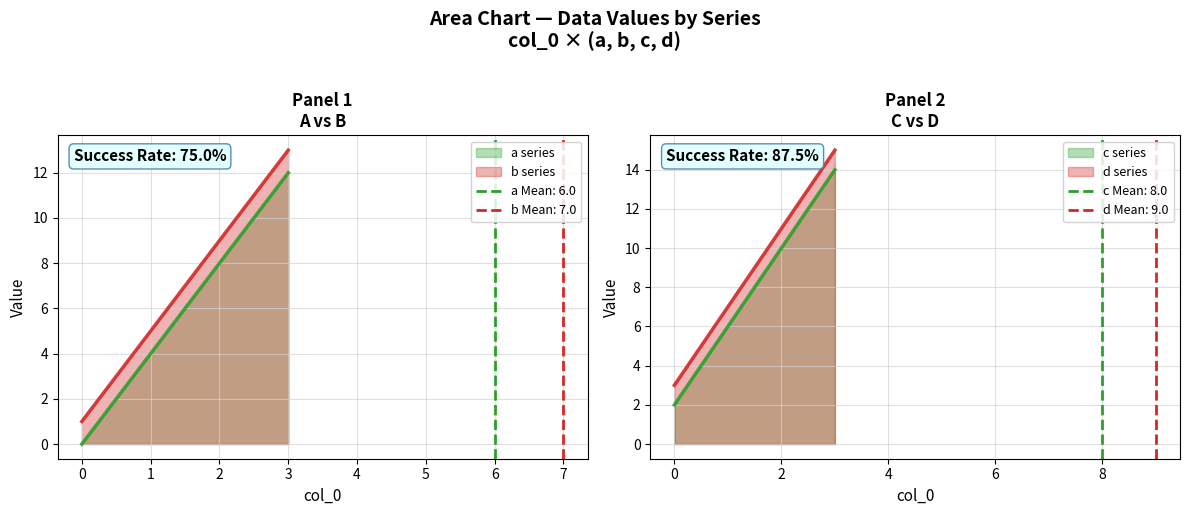

True or false: b has more than 2 points higher than both neighbors.

False